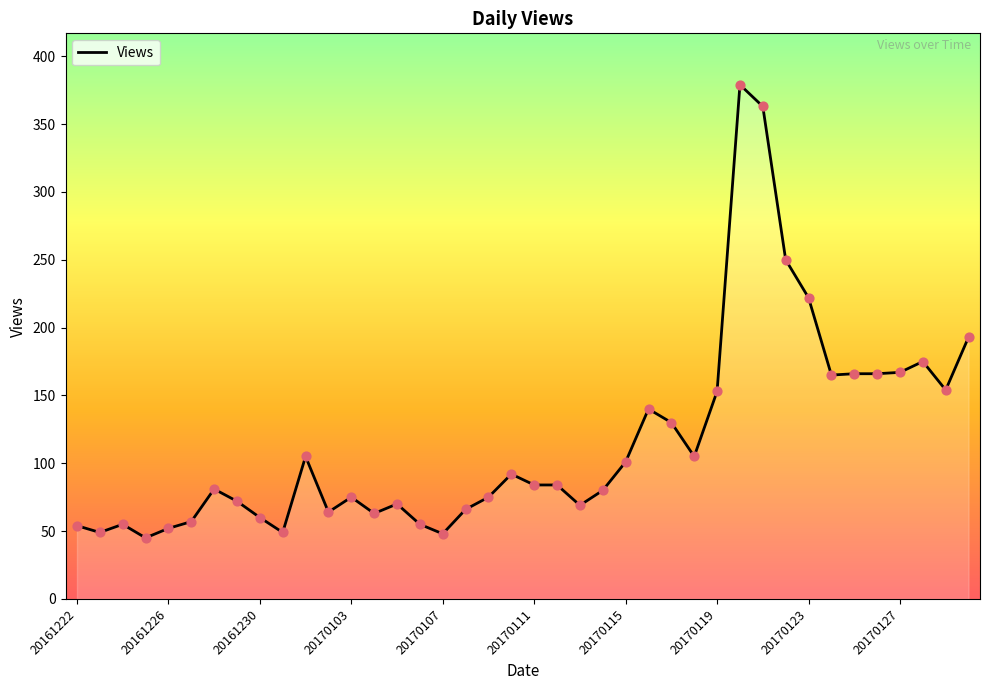

What is the difference between the maximum and minimum values?

334